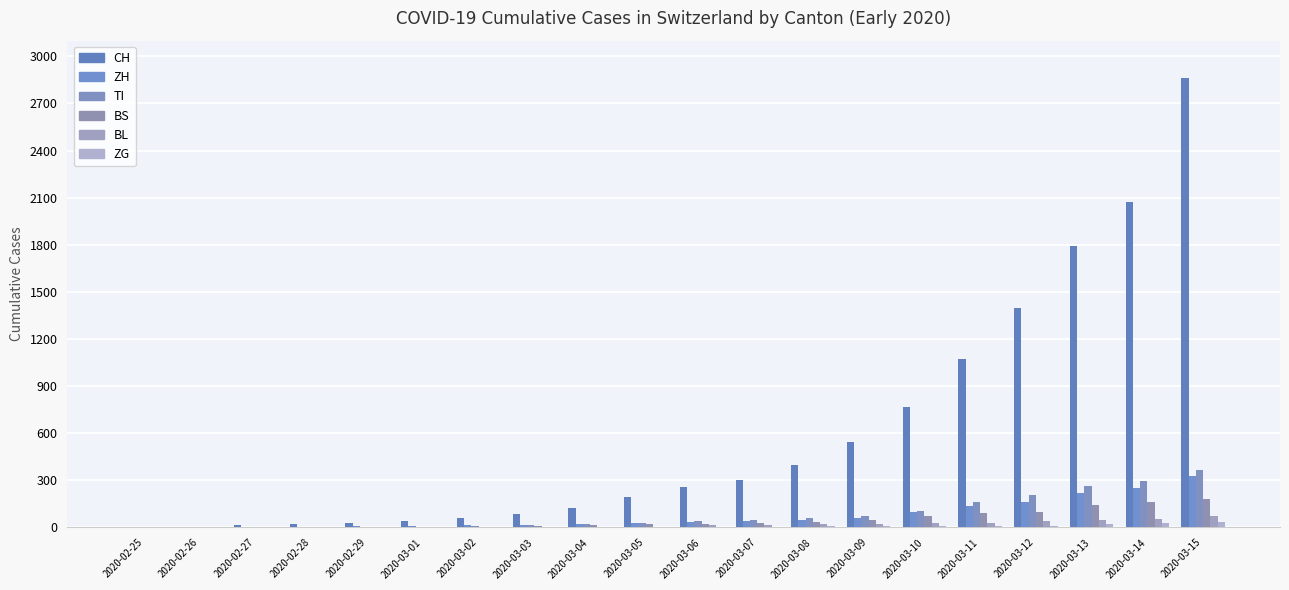

How many groups of bars are there?

20